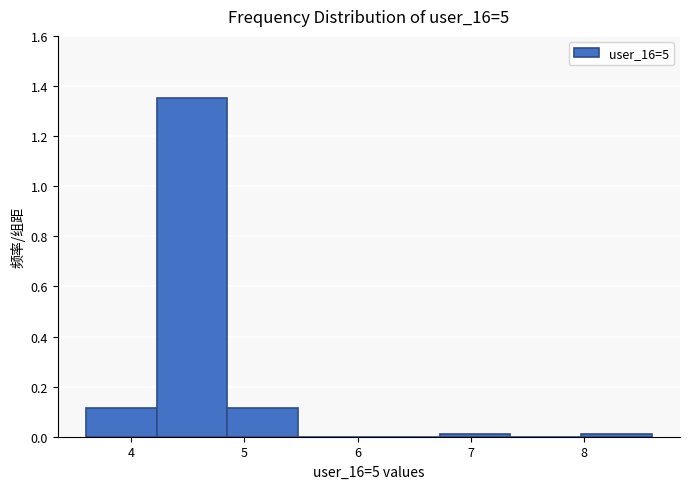

Which range on the x-axis has the tallest bar?

4.2 to 4.9